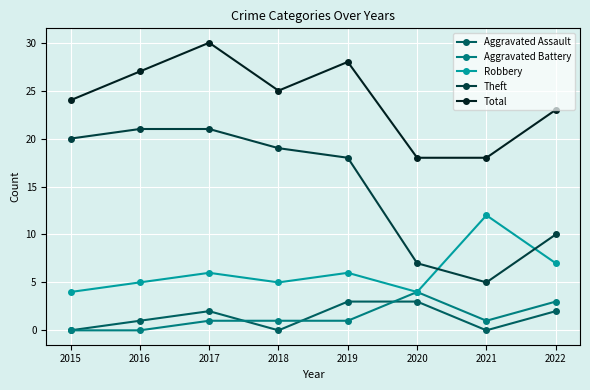

How many values in the Robbery series are below 6?

4